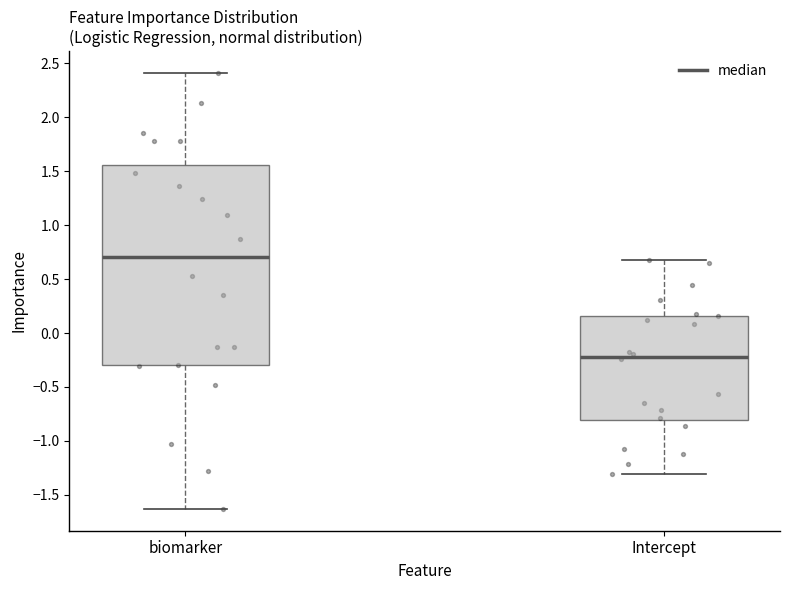

Comparing the boxes themselves (not the whiskers), which one is the tallest?

biomarker